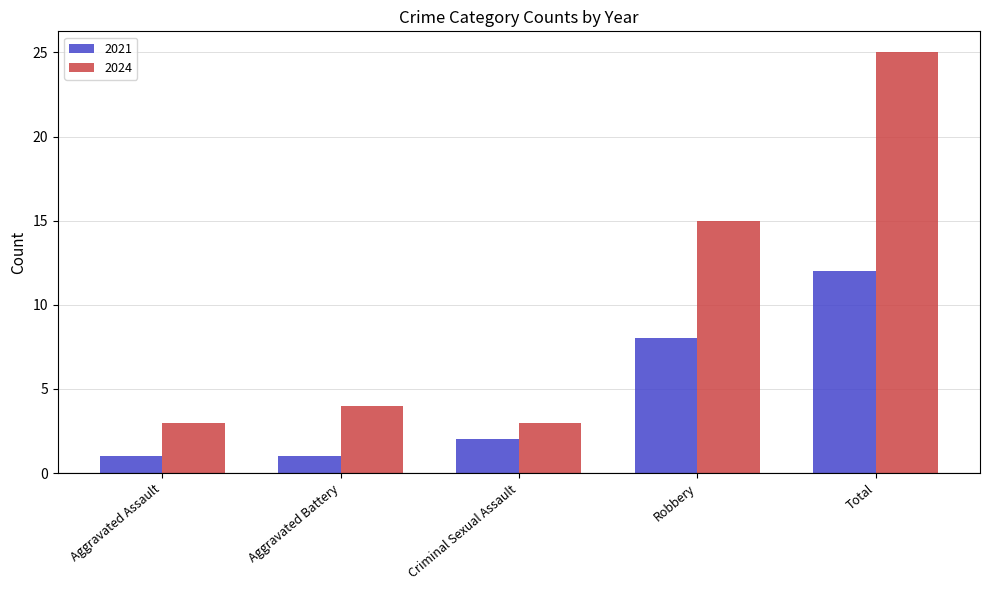

Which series has the largest range (max minus min)?

2024